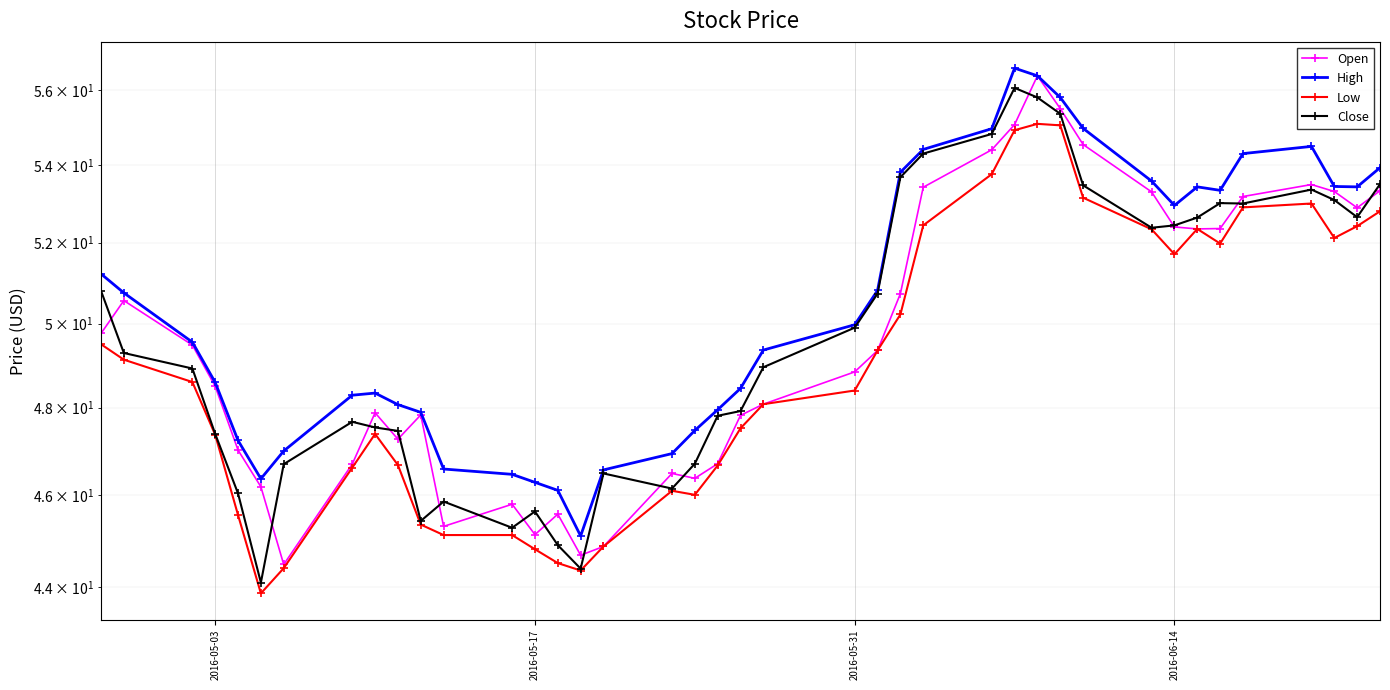

Reading left to right, list all the values displayed in this chart.

Open: 49.8	50.6	49.5	48.5	47.0	46.2	44.5	46.7	47.9	47.3	47.8	45.3	45.8	45.1	45.6	44.7	44.9	46.5	46.4	46.7	47.8	48.1	48.8	49.3	50.7	53.4	54.4	55.1	56.4	55.5	54.5	53.3	52.4	52.3	52.4	53.2	53.5	53.3	52.9	53.3
High: 51.2	50.8	49.5	48.6	47.2	46.4	47.0	48.3	48.3	48.1	47.9	46.6	46.5	46.3	46.1	45.1	46.6	46.9	47.5	48.0	48.5	49.4	50.0	50.8	53.8	54.4	55.0	56.6	56.4	55.8	55.0	53.6	53.0	53.4	53.3	54.3	54.5	53.4	53.4	53.9
Low: 49.5	49.1	48.6	47.4	45.6	43.9	44.4	46.6	47.4	46.7	45.3	45.1	45.1	44.8	44.5	44.3	44.9	46.1	46.0	46.7	47.5	48.1	48.4	49.3	50.2	52.4	53.8	54.9	55.1	55.0	53.2	52.3	51.7	52.3	52.0	52.9	53.0	52.1	52.4	52.8
Close: 50.8	49.3	48.9	47.4	46.0	44.1	46.7	47.7	47.5	47.5	45.4	45.9	45.3	45.6	44.9	44.4	46.5	46.2	46.7	47.8	47.9	49.0	49.9	50.7	53.7	54.3	54.8	56.1	55.8	55.4	53.5	52.4	52.4	52.6	53.0	53.0	53.4	53.1	52.7	53.5